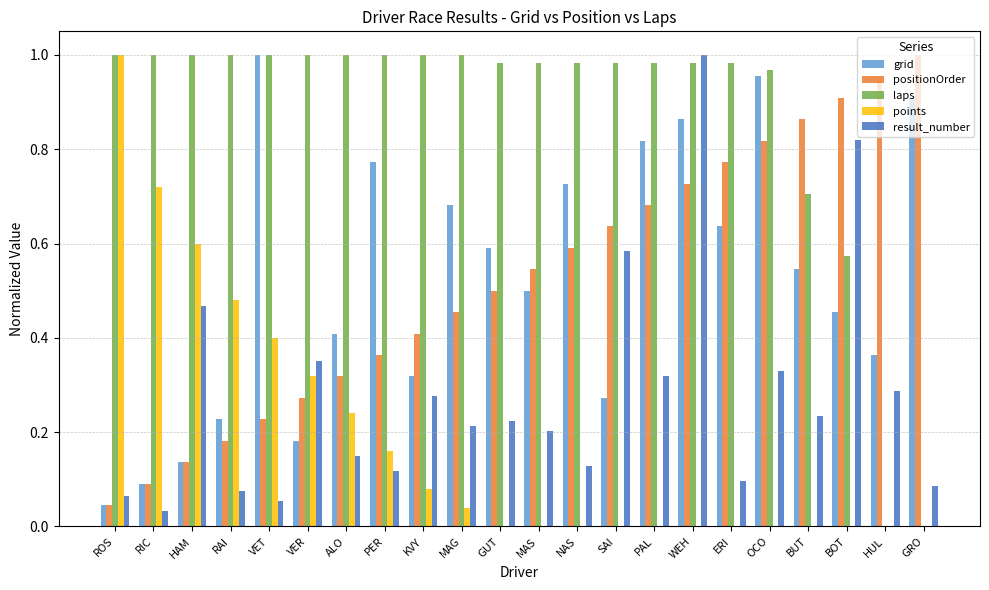

What is the sum of all laps values?

19.1